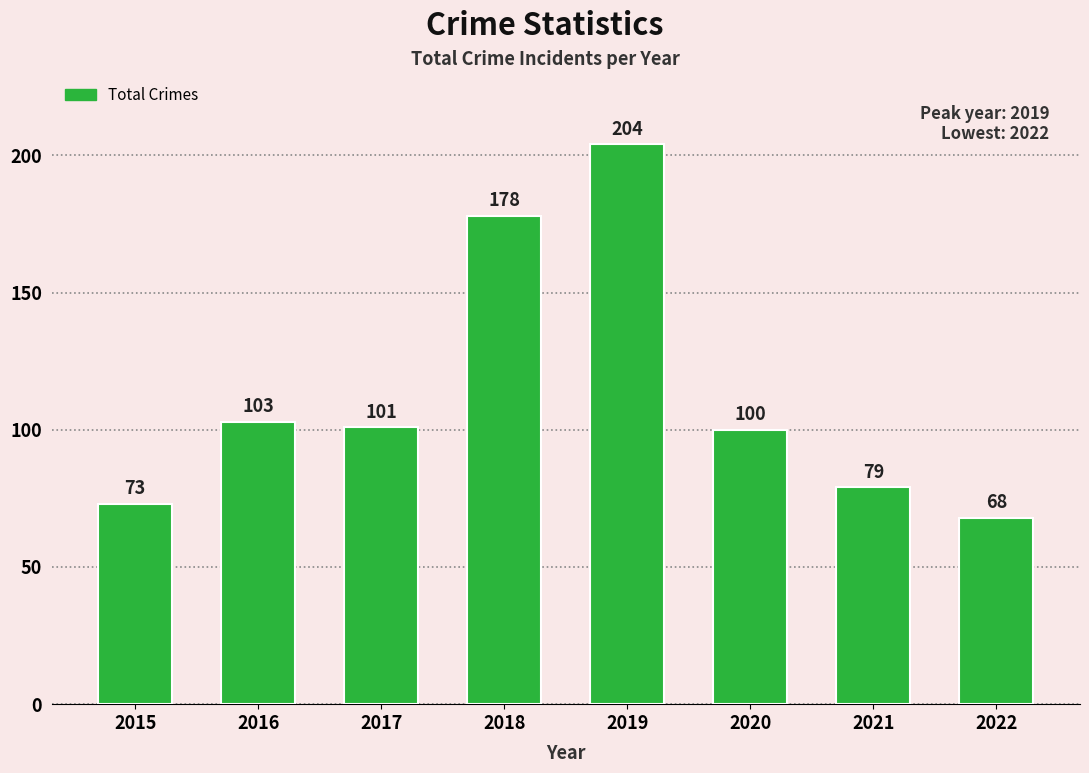

Reading left to right, list all the values displayed in this chart.

73	103	101	178	204	100	79	68